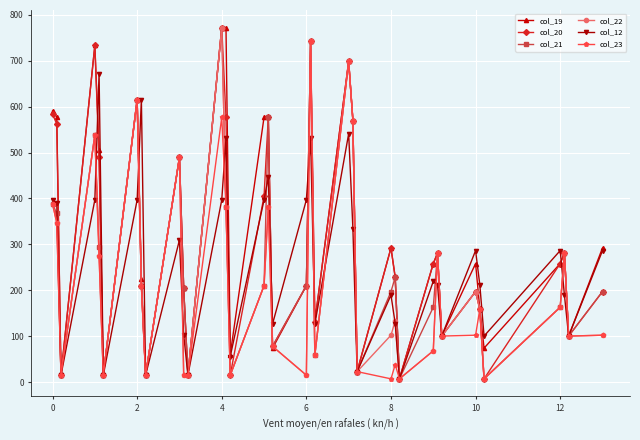

What is the value of the col_23 point at the 5th from the left?

275.1